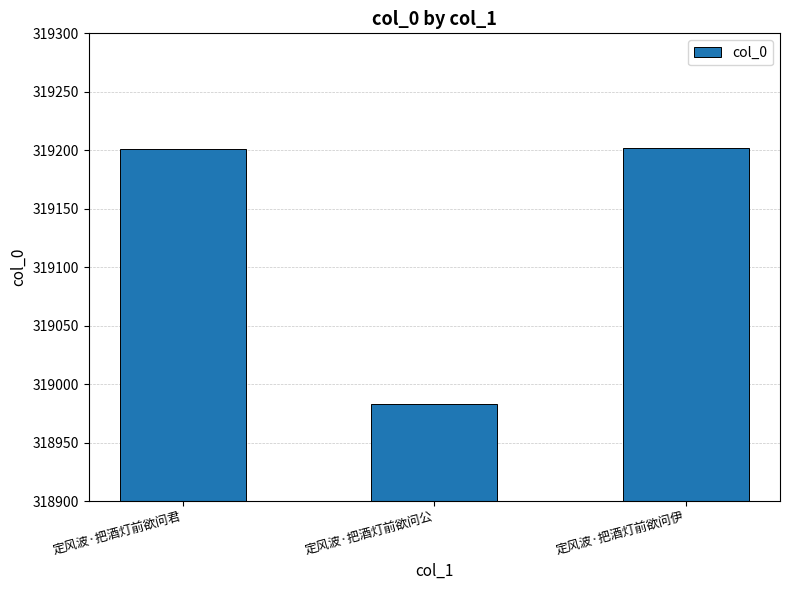

At which category does the chart reach its minimum across all series?

定风波·把酒灯前欲问公